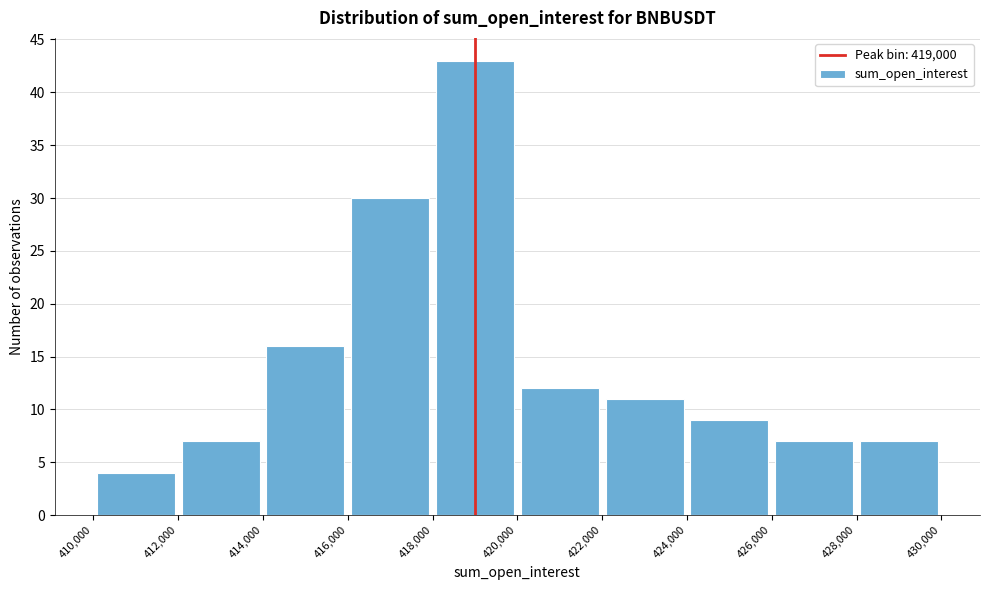

Reading left to right, transcribe this chart: for each bar, give the range it covers on the x-axis and its height. The values are not printed on the chart, so give them approximately, as read against the axis.

410,000 to 412,000: 4
412,000 to 414,000: 7
414,000 to 416,000: 16
416,000 to 418,000: 30
418,000 to 420,000: 43
420,000 to 422,000: 12
422,000 to 424,000: 11
424,000 to 426,000: 9
426,000 to 428,000: 7
428,000 to 430,000: 7